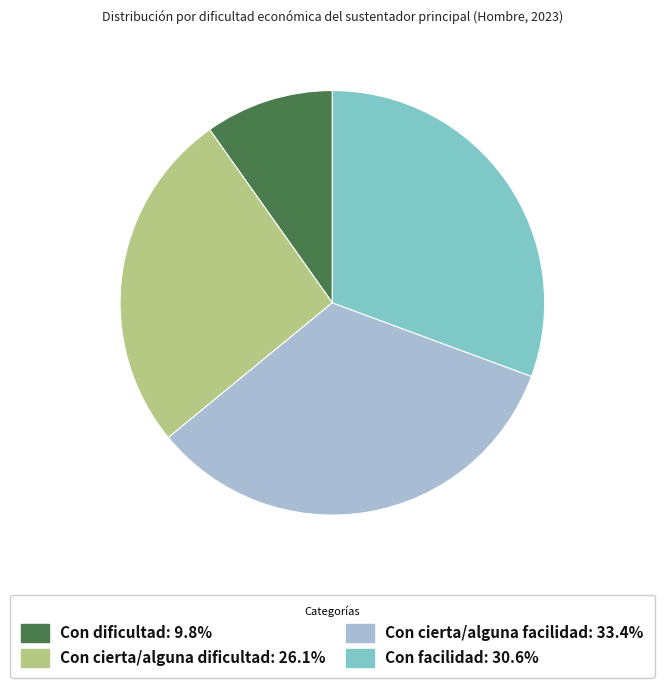

Which has a higher value, Con cierta/alguna facilidad or Con facilidad?

Con cierta/alguna facilidad